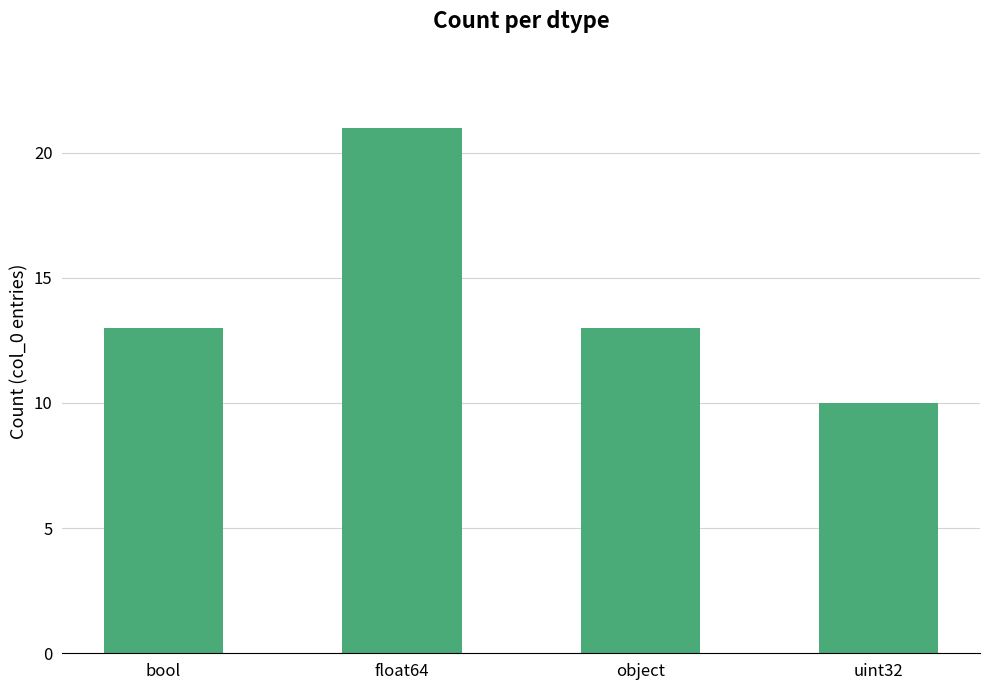

How many categories are shown in the chart?

4